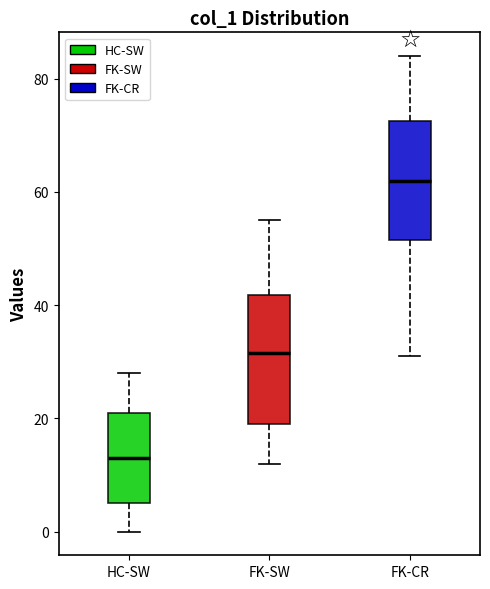

Which box has the highest median line?

FK-CR